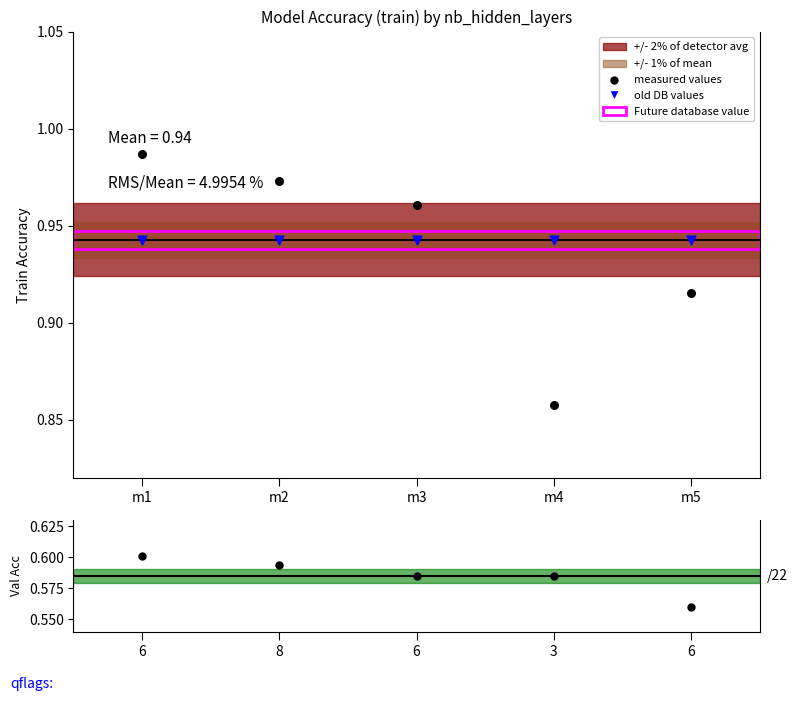

What is the total value across all series at m2?

2.5